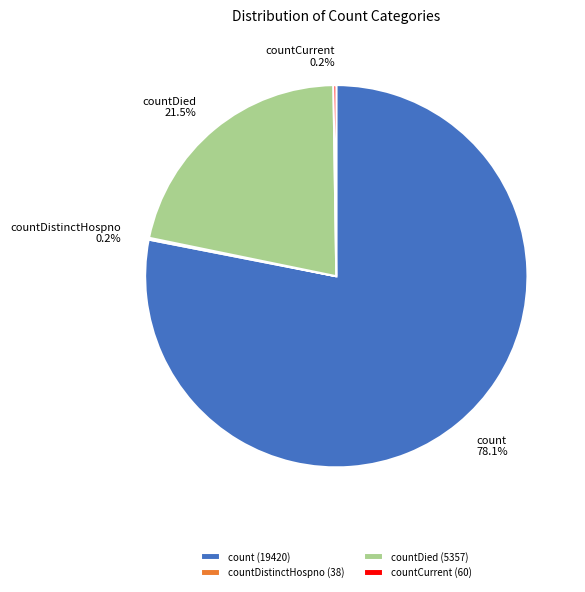

Is there a majority slice in this chart?

Yes